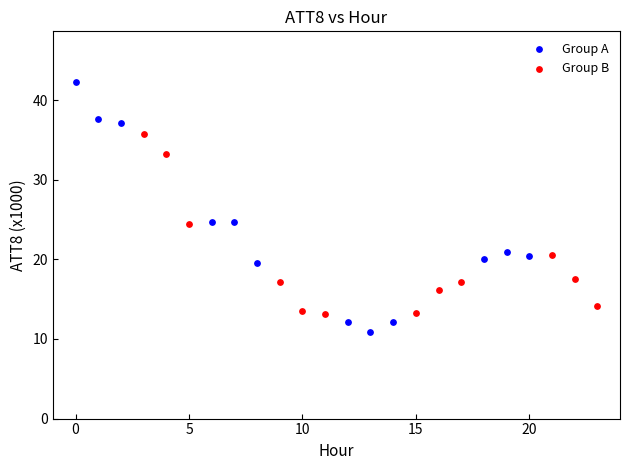

Which series contains the lowest Y value?

Group A